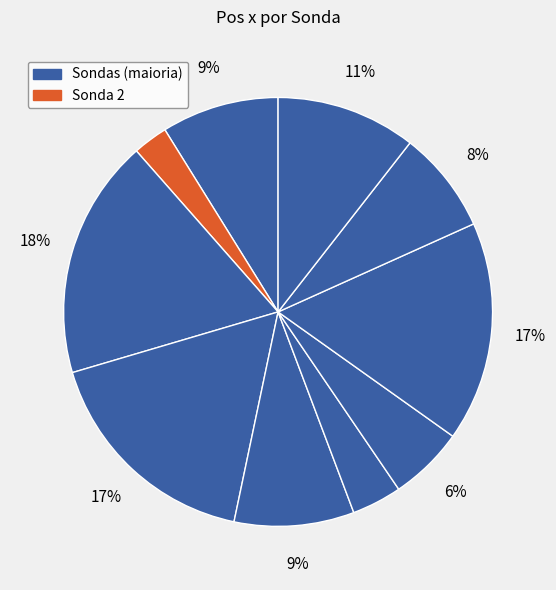

Which slice is the smallest?

2